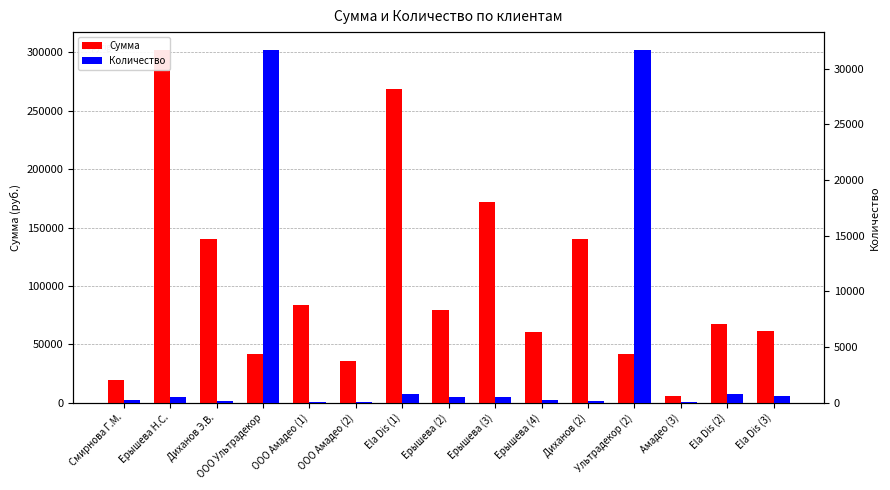

Rank the series by their maximum value, from lowest to highest.

Количество, Сумма